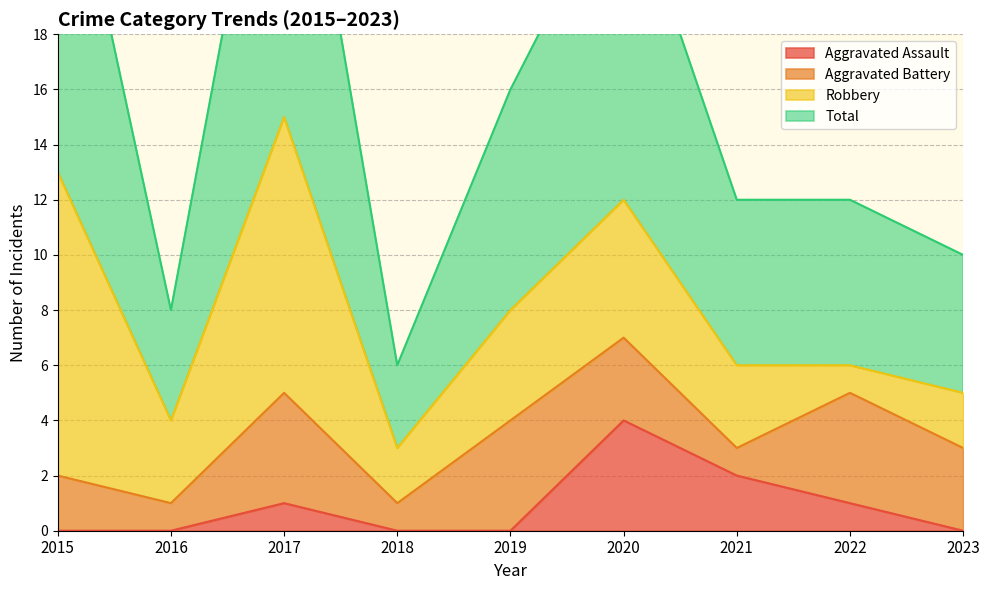

True or false: Aggravated Assault and Total intersect in this chart.

False